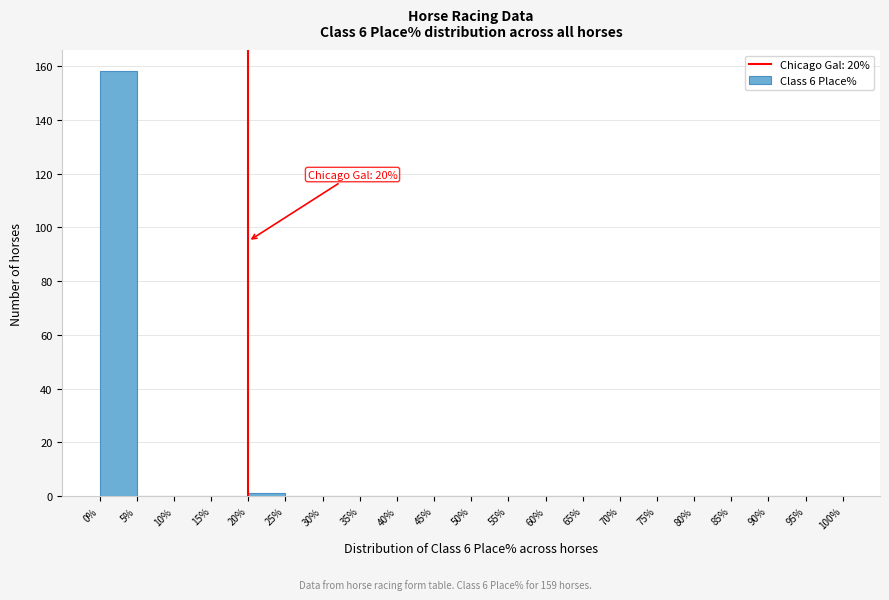

Which range on the x-axis has the tallest bar?

0% to 5%